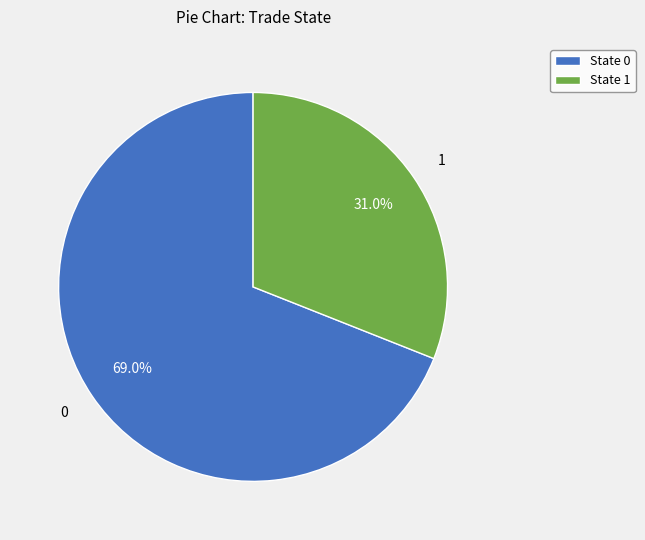

Rank the categories by value from highest to lowest.

State 0, State 1